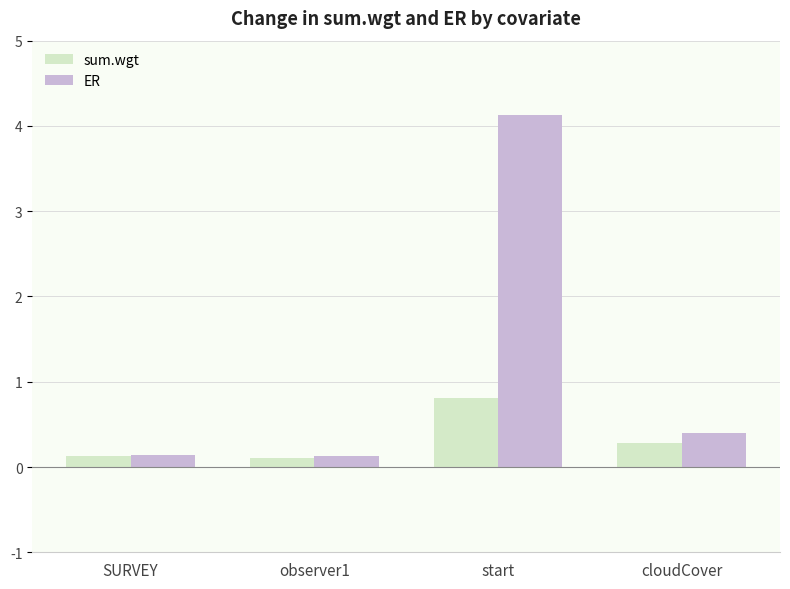

Count the sum.wgt values in the range 0 to 1.

4